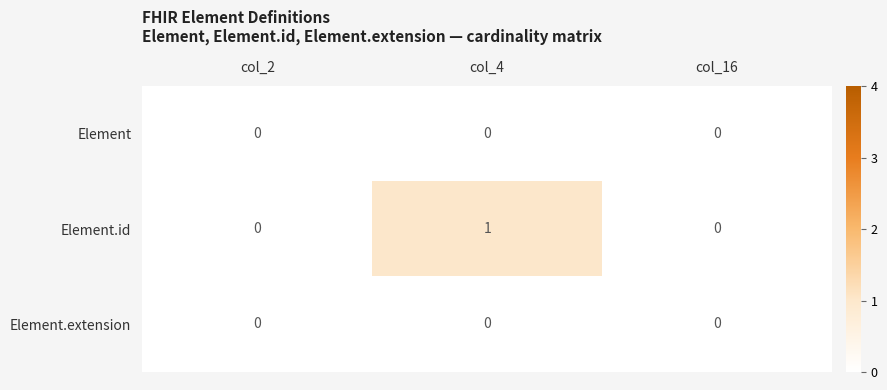

Is it true that Element.extension equals 0 at col_2?

True